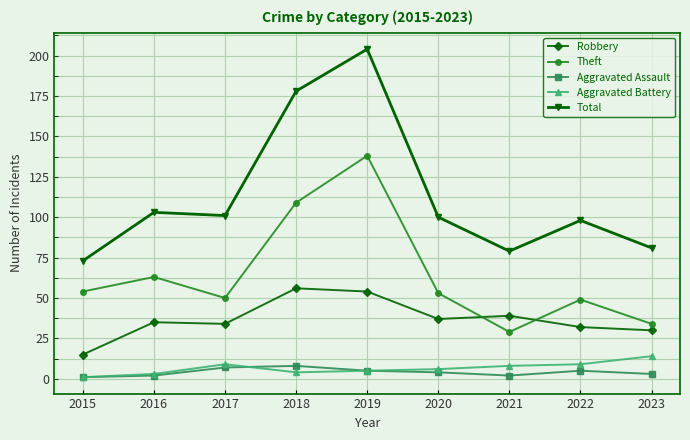

True or false: Theft and Robbery cross at least once.

True